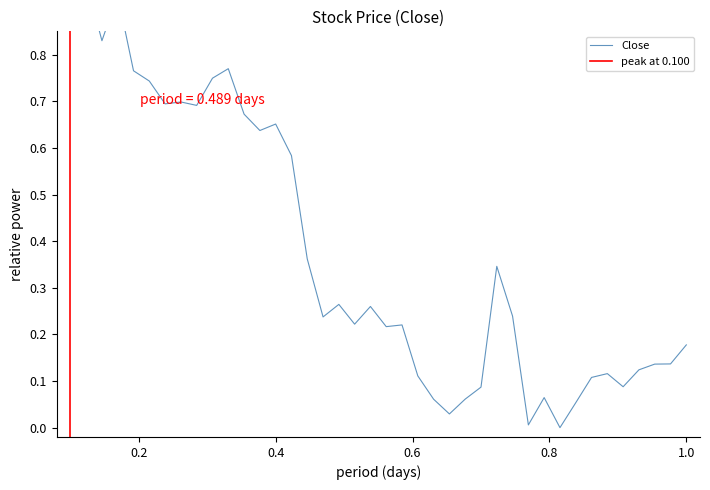

What is the value of the 19th point from the left?

0.2